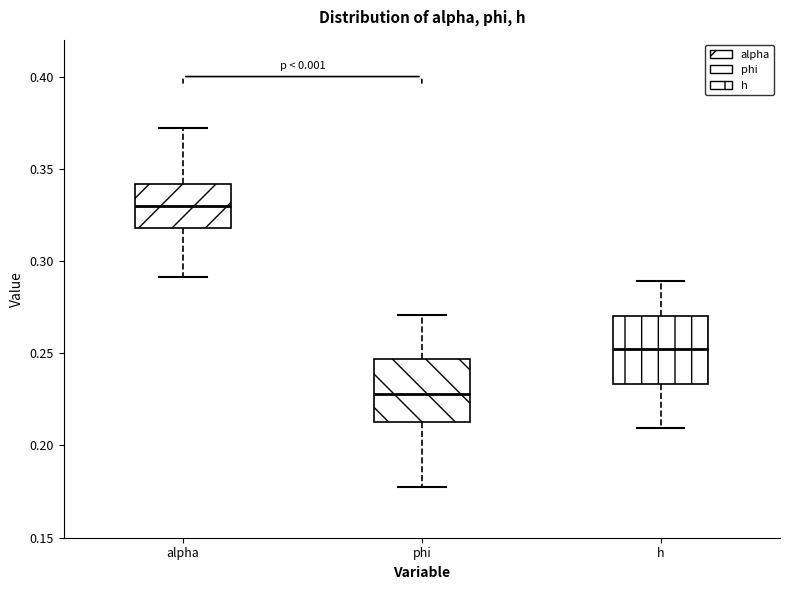

Reading left to right, read every box against the y-axis: the position of its median line, the range the box covers, and the ends of its whiskers. The values are not printed on the chart, so give them approximately, as read against the axis.

alpha: median 0.330, box 0.320 to 0.340, whiskers 0.290 to 0.370
phi: median 0.230, box 0.215 to 0.245, whiskers 0.175 to 0.270
h: median 0.250, box 0.235 to 0.270, whiskers 0.210 to 0.290